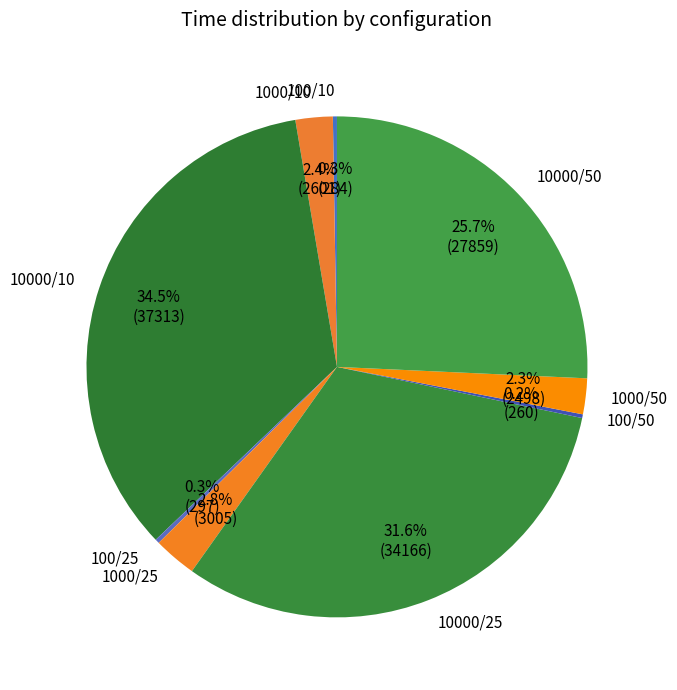

Does 10000/50 represent more than half of the total?

No